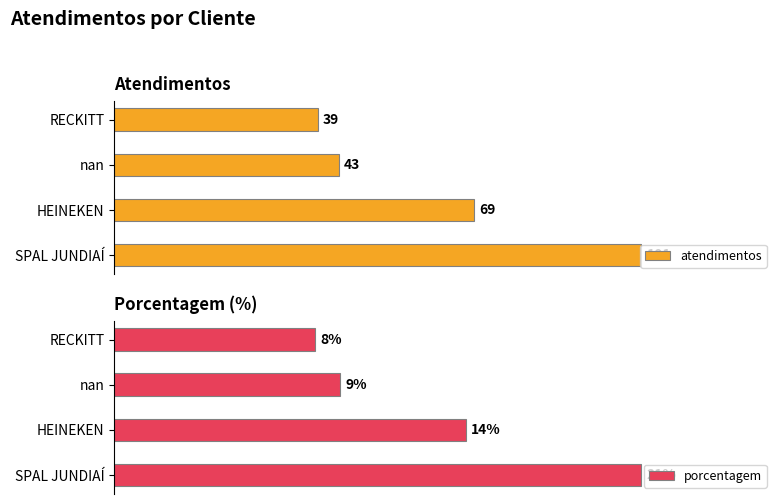

List the labels in order of atendimentos value, largest first.

0, 1, 2, 3